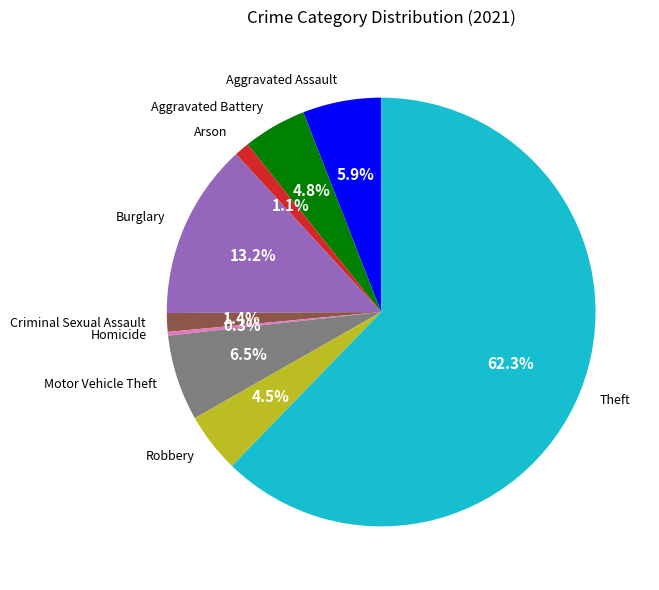

Which slice is the largest?

Theft